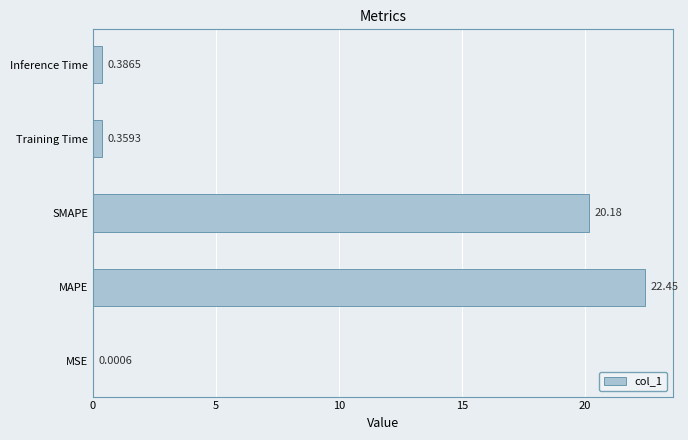

What is the change in value from MAPE to Inference Time?

-22.1